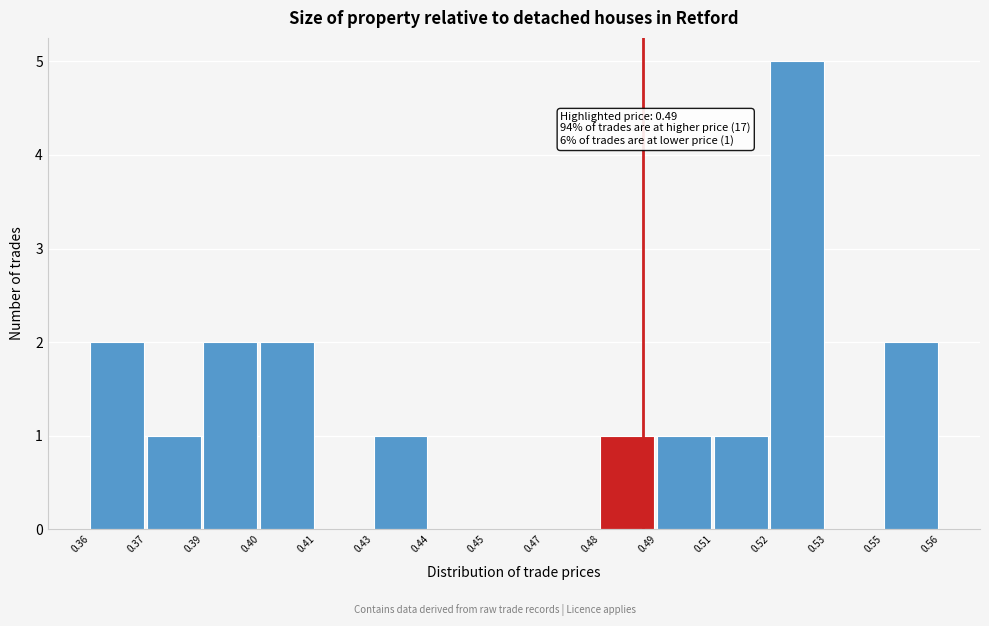

Reading left to right, what are all the values shown in this chart?

0.36=2	0.37=1	0.39=2	0.40=2	0.41=0	0.43=1	0.44=0	0.45=0	0.47=0	0.48=1	0.49=1	0.51=1	0.52=5	0.53=0	0.55=2